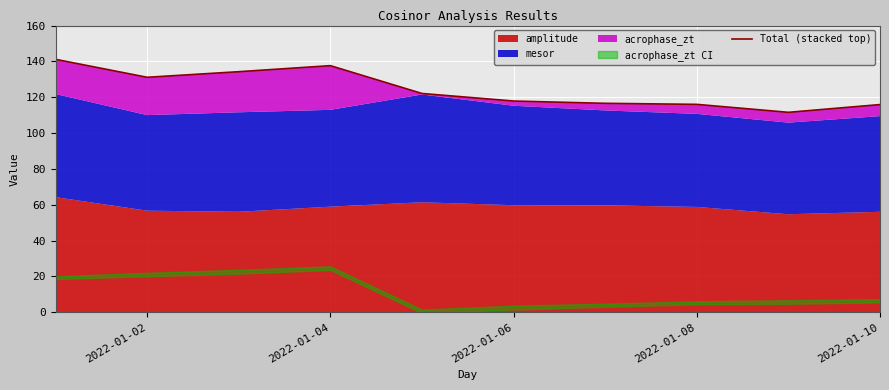

What is the difference between the maximum and minimum values?

29.6